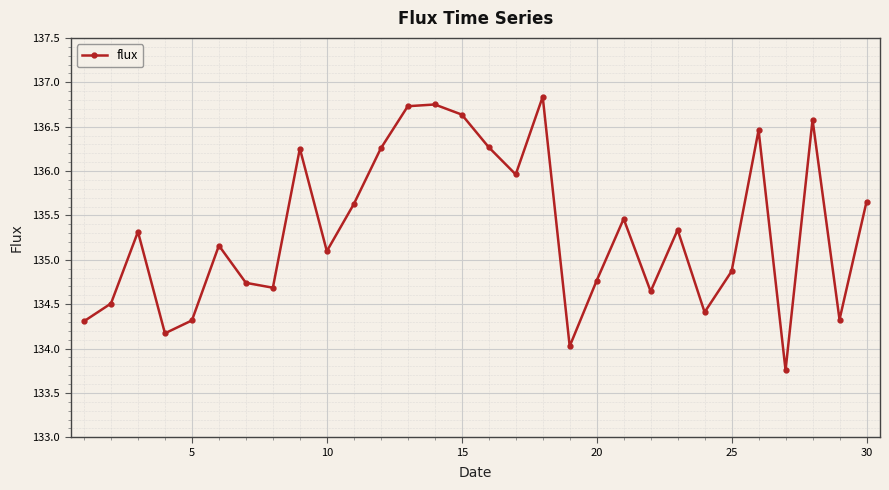

What is the difference between the maximum and minimum values?

3.1